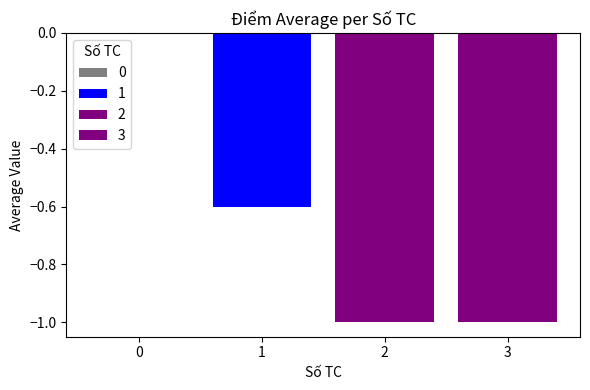

How many bars are there in total?

3